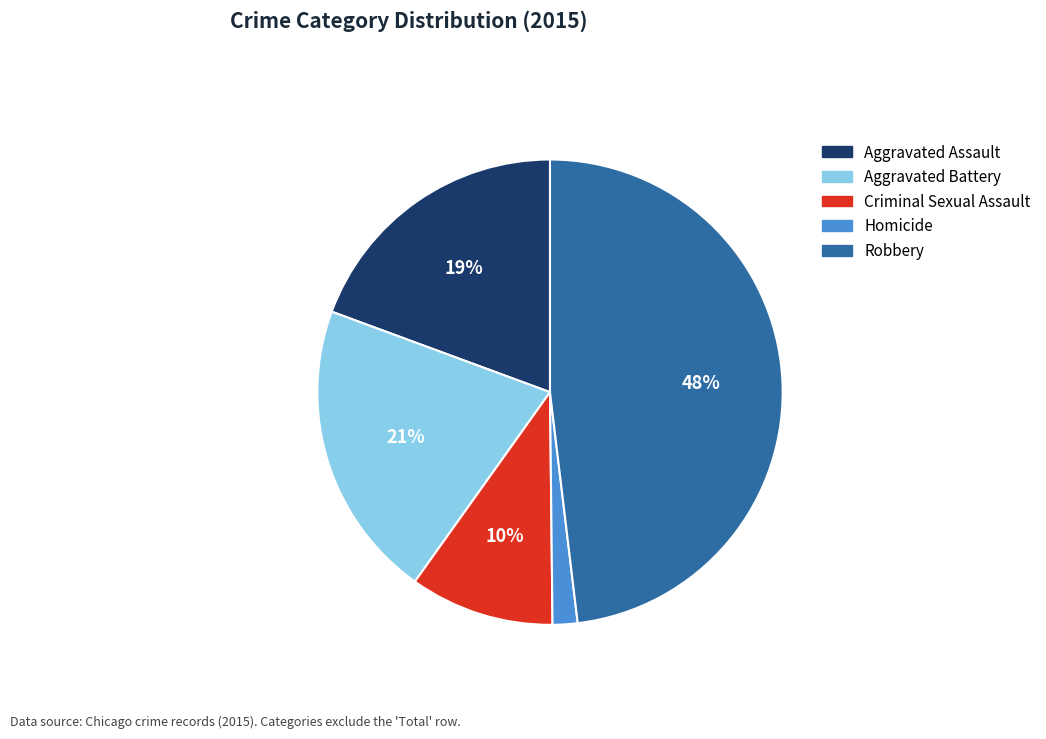

To the nearest percent, what is the combined percentage of Aggravated Assault and Homicide?

21%